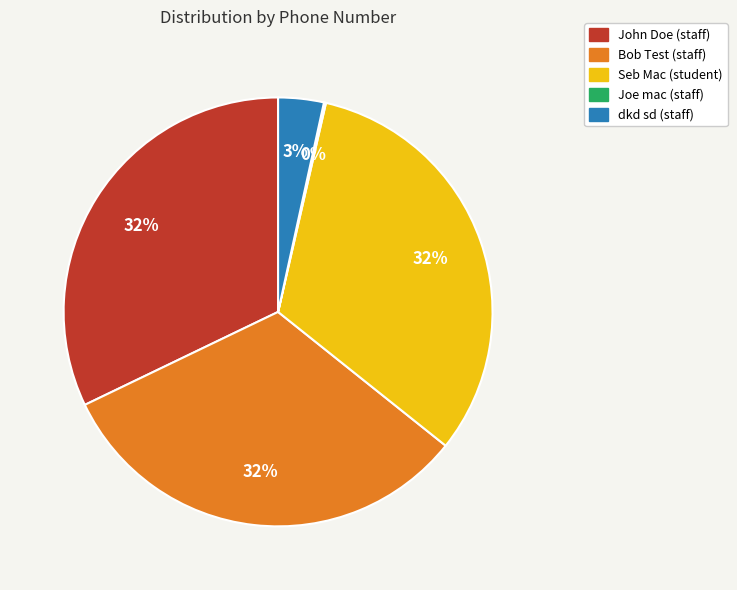

To the nearest percent, what is the difference between the largest and smallest slice percentages?

32%